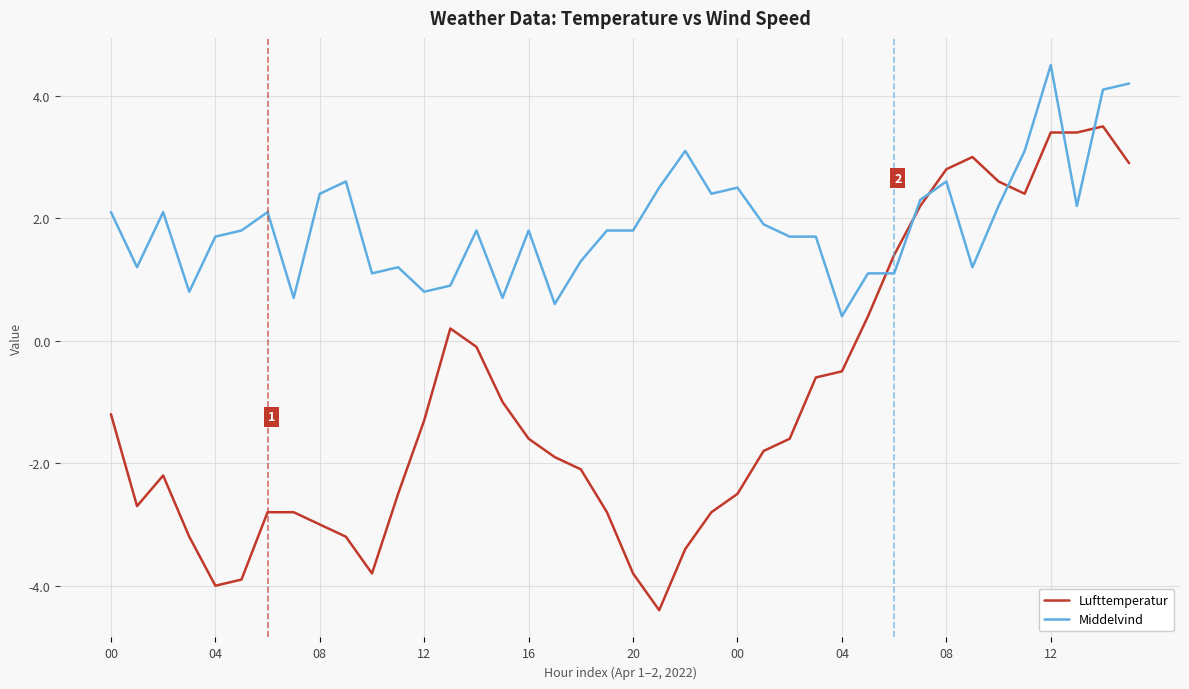

Which series has the largest range (max minus min)?

Lufttemperatur